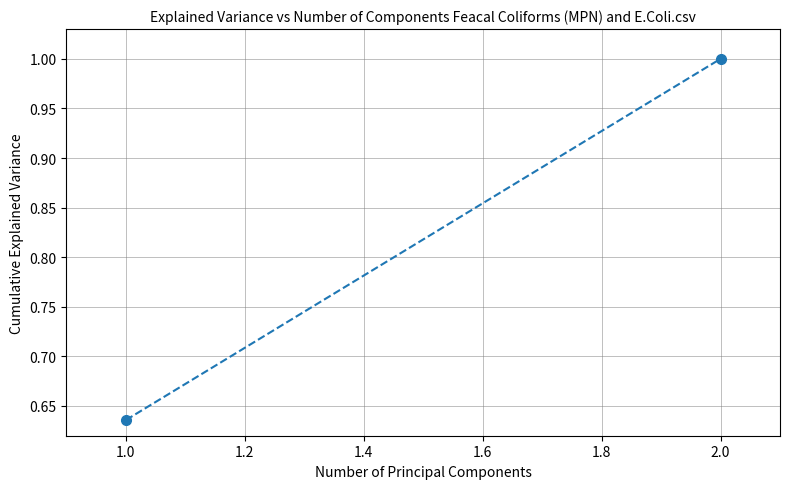

Reading left to right, what are all the values shown in this chart?

0.6	1.0